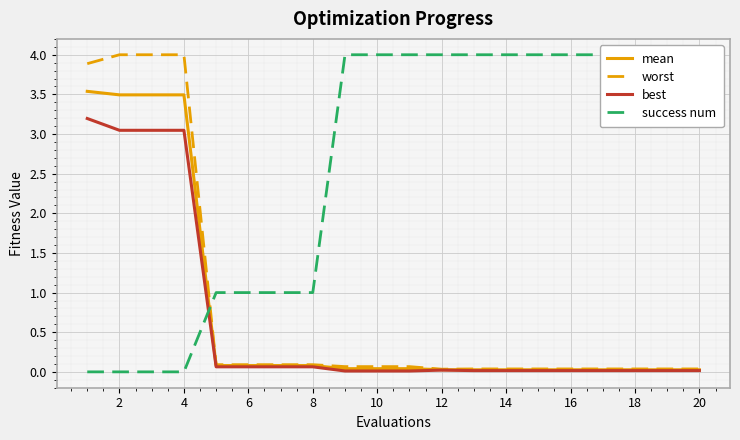

What is the average value of the best series?

0.6